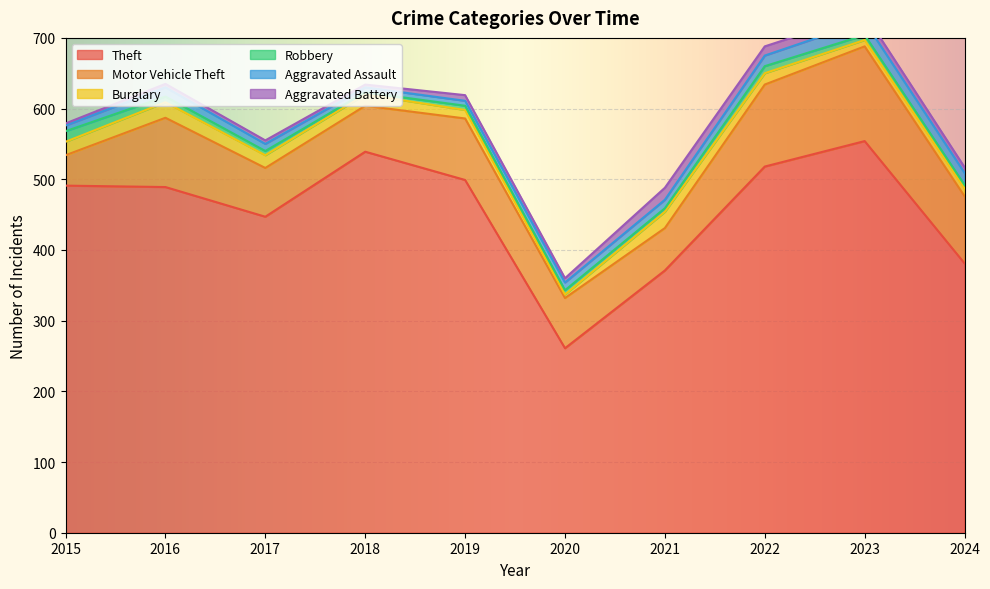

What is the value of the Aggravated Assault point at the 6th from the left?

11